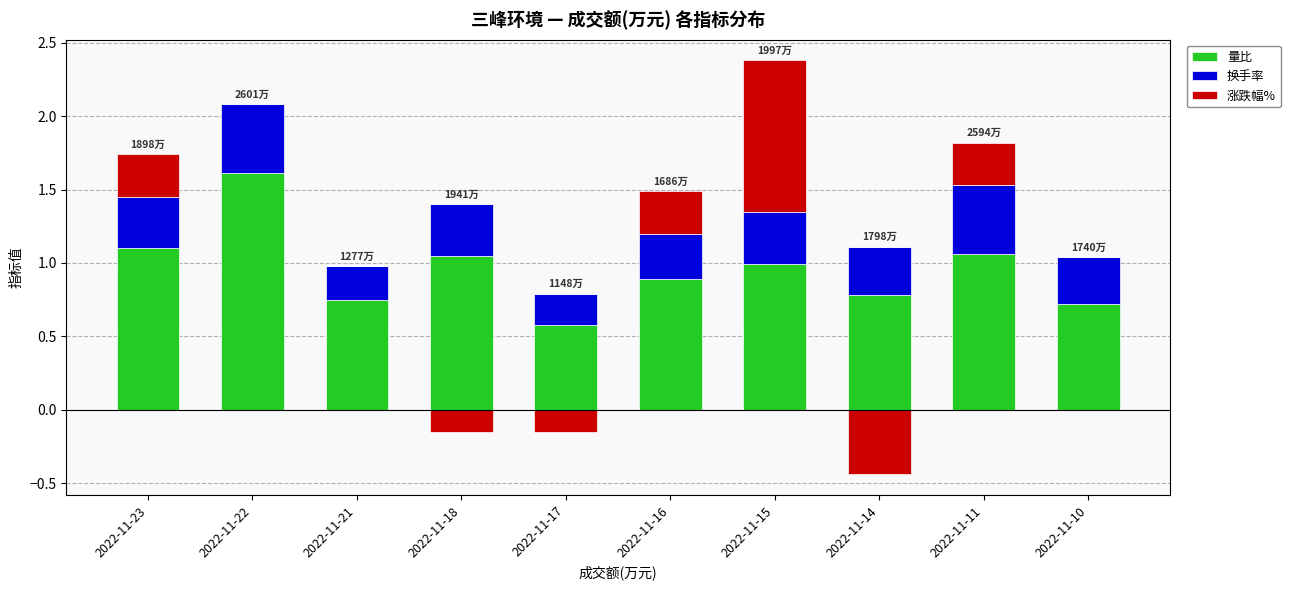

List the series in order of their peak value, highest first.

量比, 涨跌幅%, 换手率